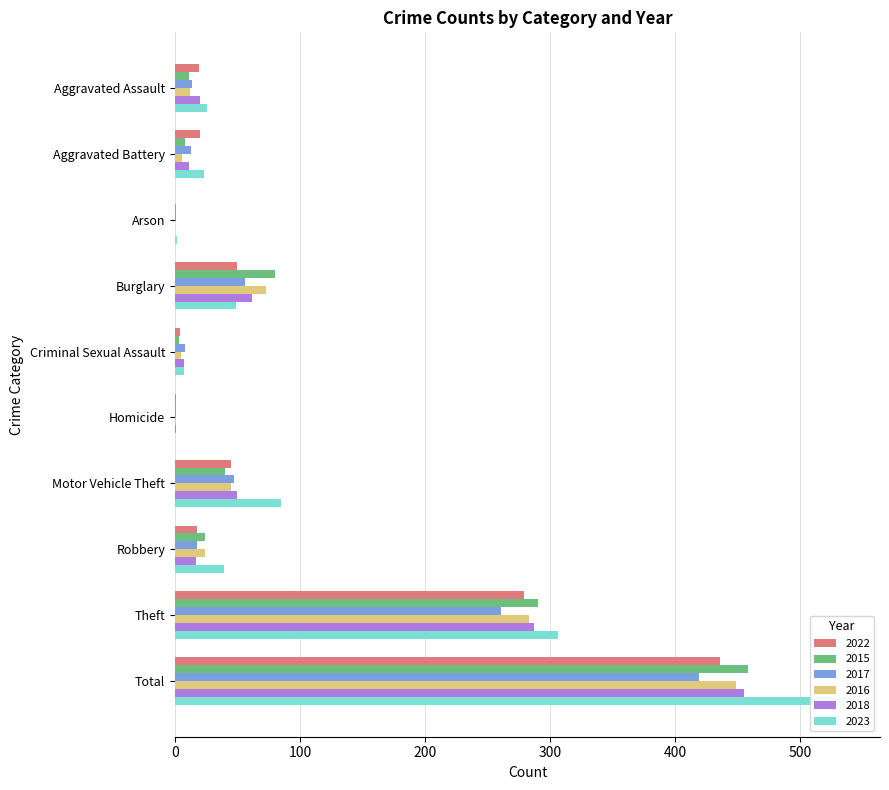

Is it true that 2022 equals 436 at Total?

True